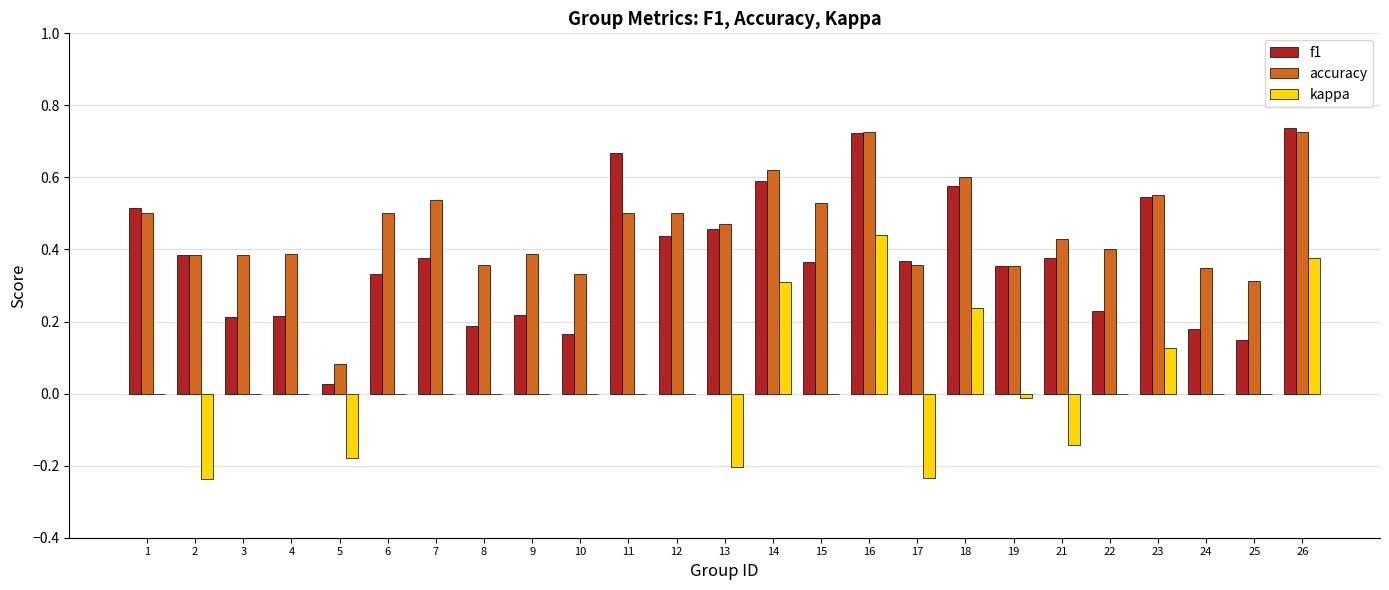

Which series has the largest total across all categories?

accuracy